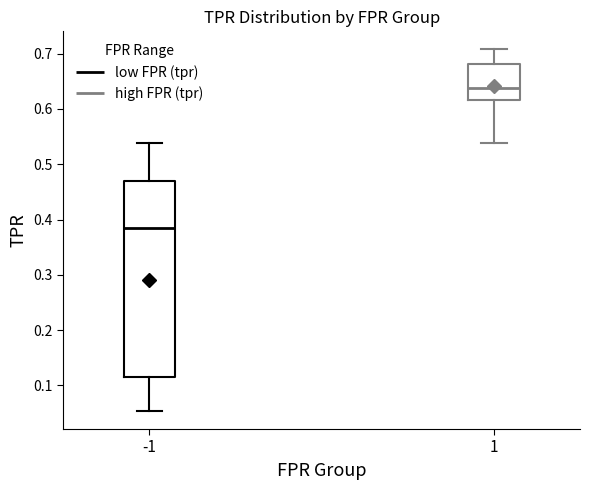

Which box is the tallest, from its lower edge to its upper edge?

-1